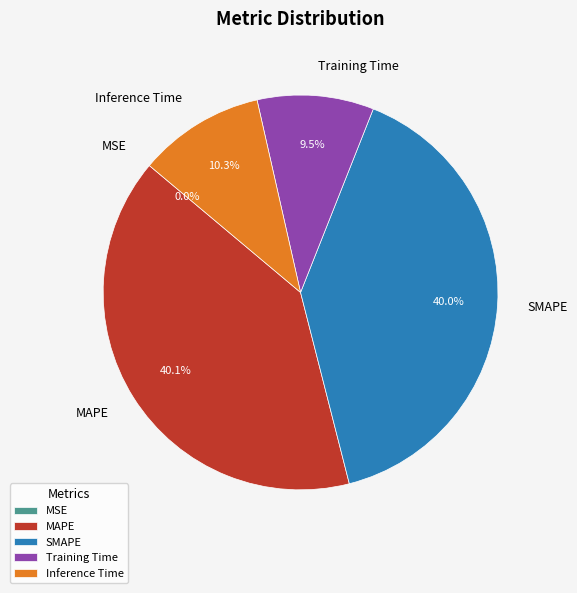

Is Inference Time the majority of the pie?

No